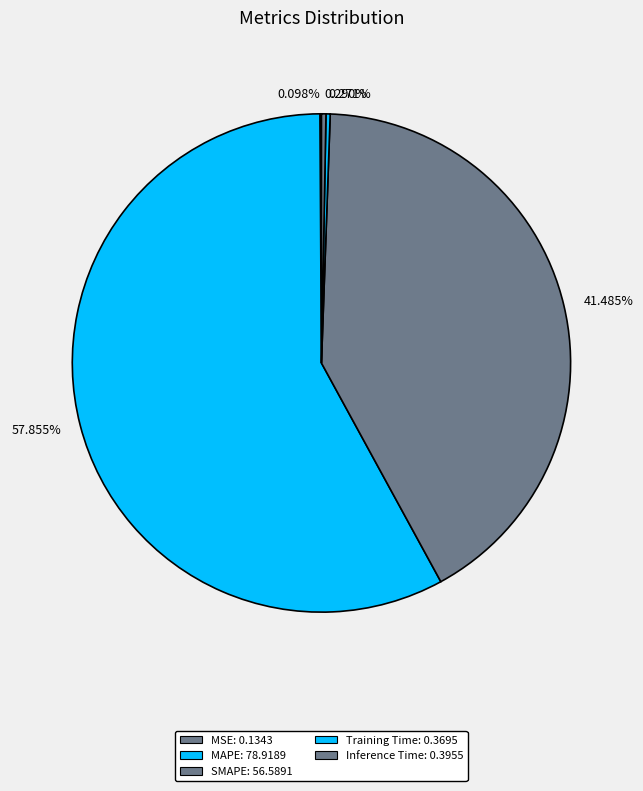

Combined, do 57.855% and 0.290% account for over 50%?

Yes